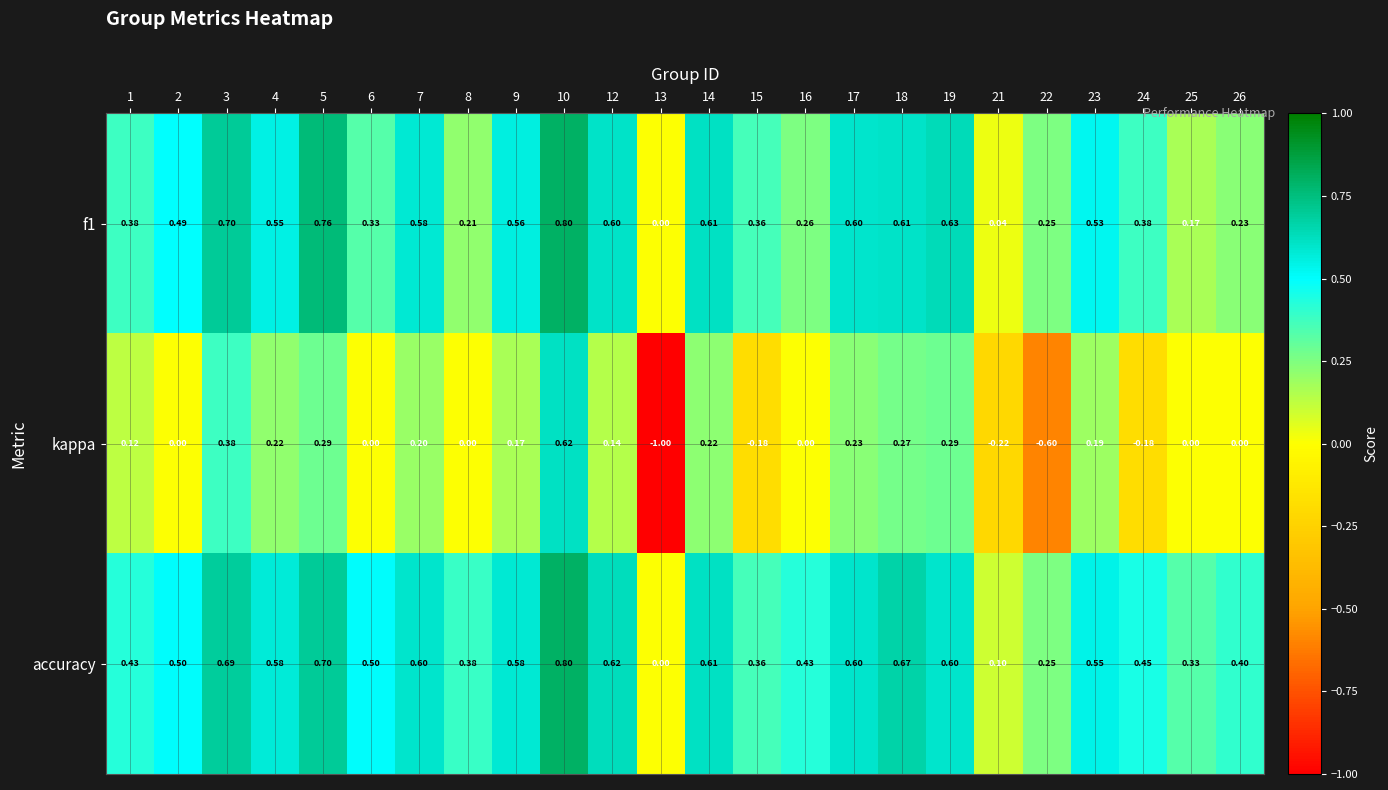

Which series has the largest range (max minus min)?

kappa